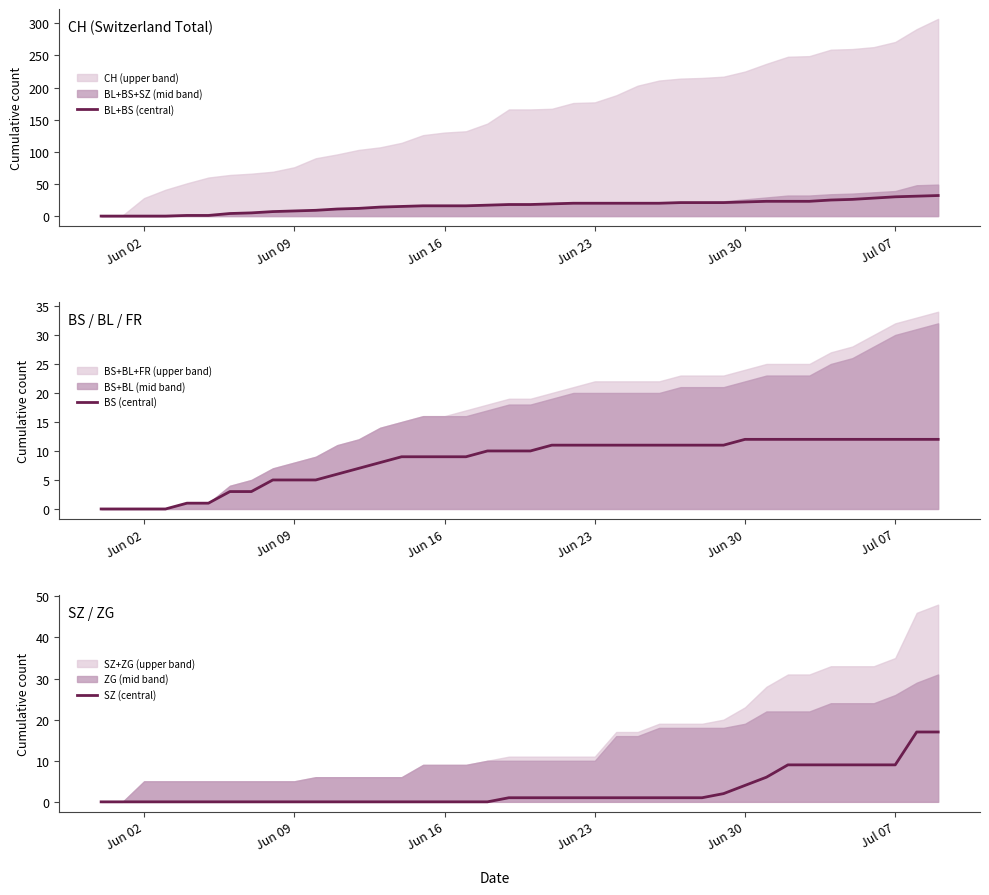

True or false: SZ (central) and BL+BS (central) intersect in this chart.

False